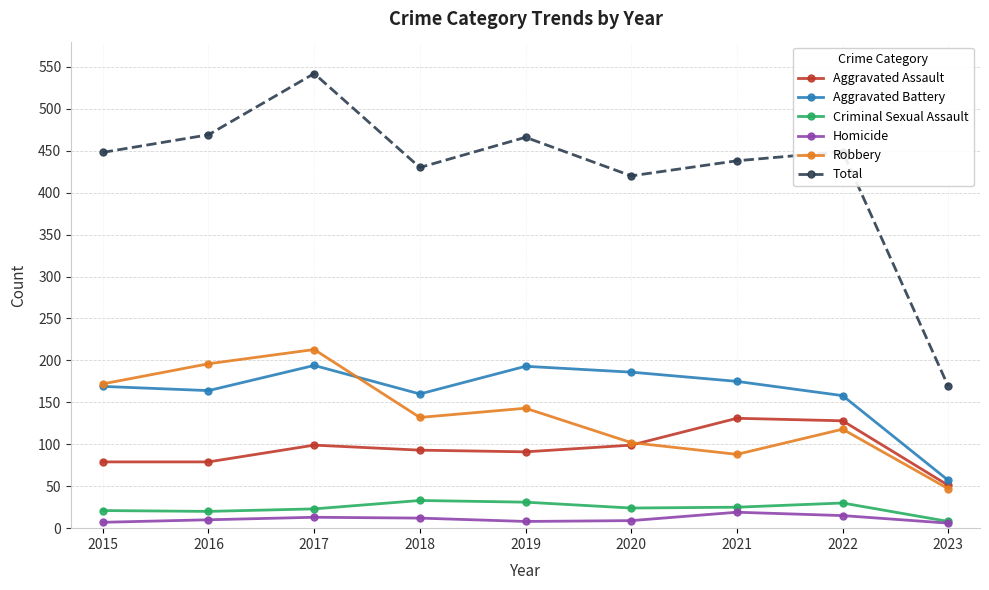

What is the sum of the Total values at 2022 and 2015?

897